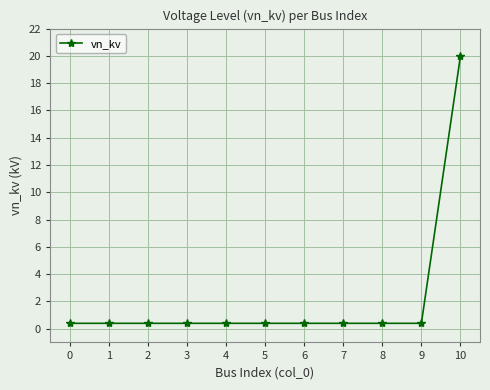

How many lines are shown in the chart?

1